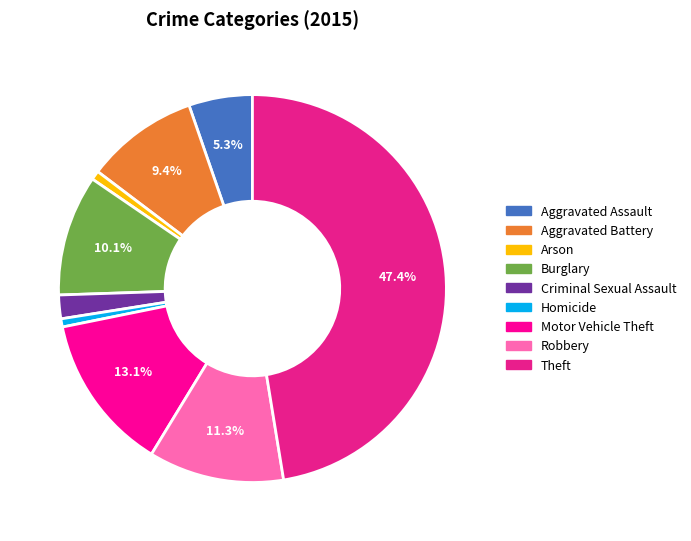

Rank the categories by value from lowest to highest.

Homicide, Arson, Criminal Sexual Assault, Aggravated Assault, Aggravated Battery, Burglary, Robbery, Motor Vehicle Theft, Theft